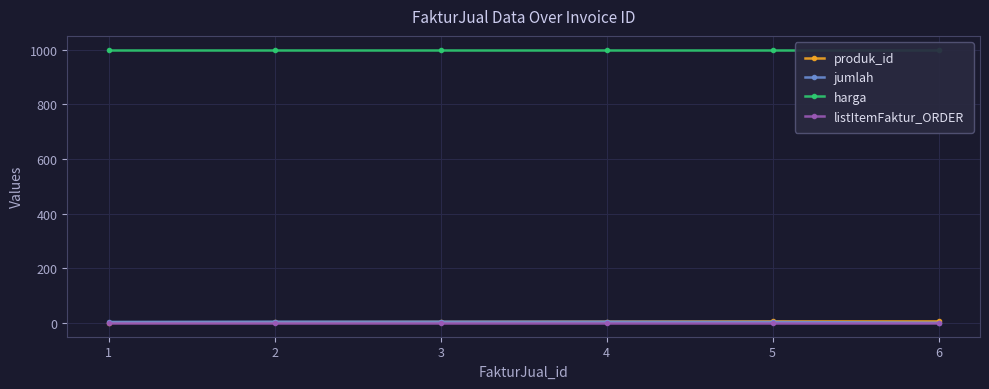

What is the average value of the harga series?

1000